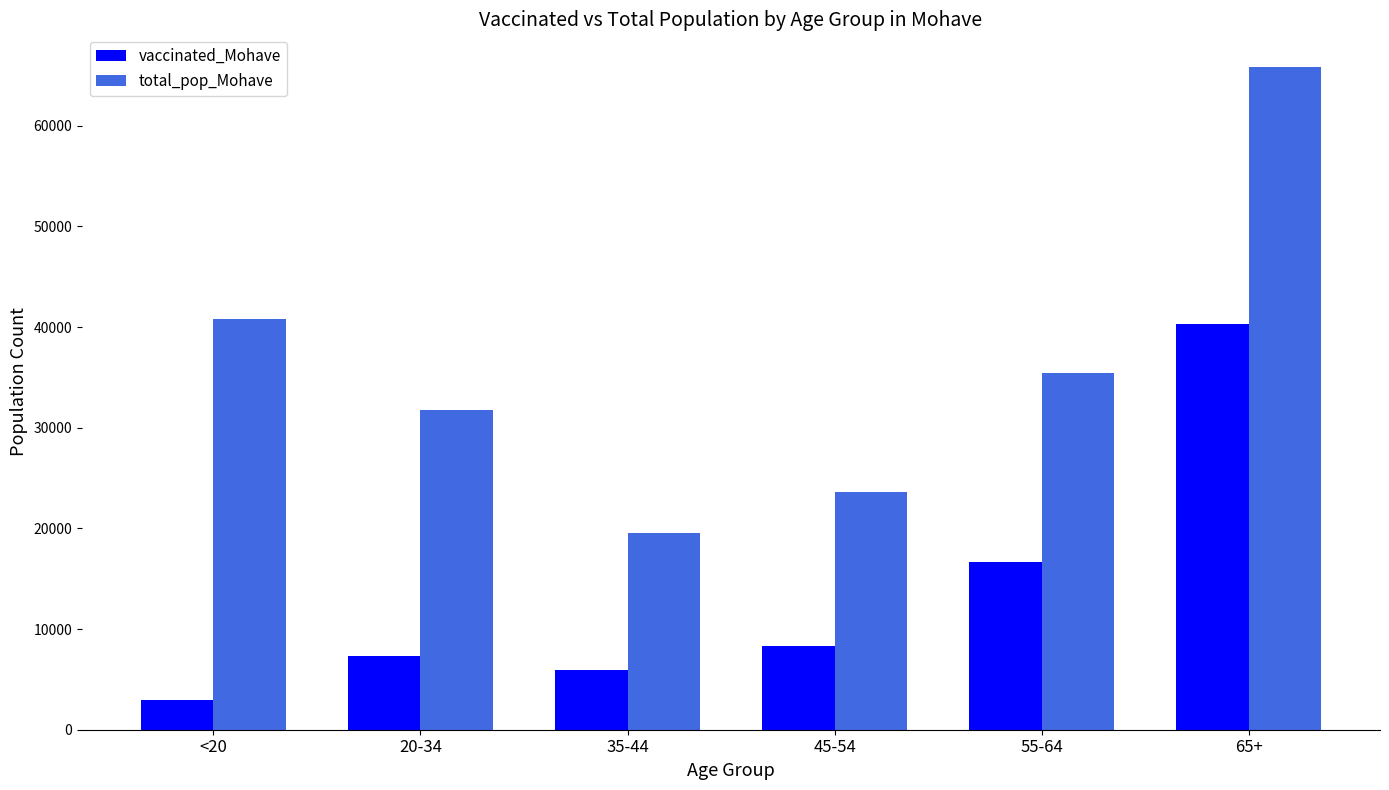

What value does the vaccinated_Mohave series have at 45-54, to the nearest 10?

8320